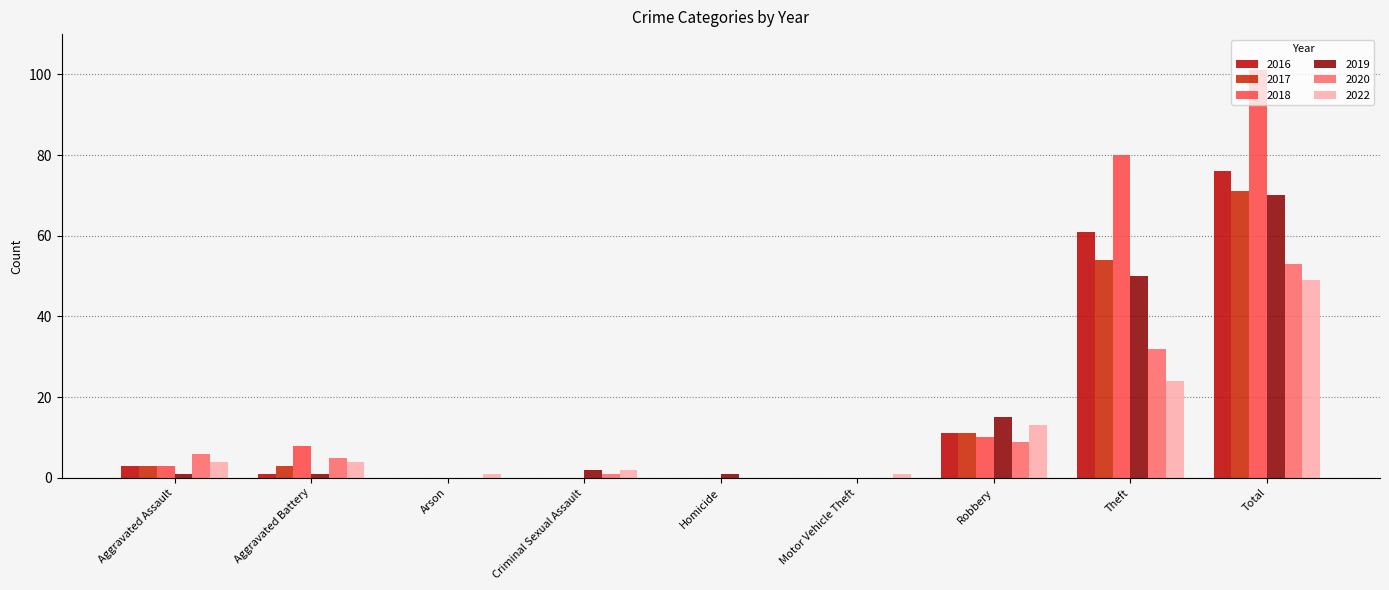

Which label corresponds to the smallest value in the chart?

Arson